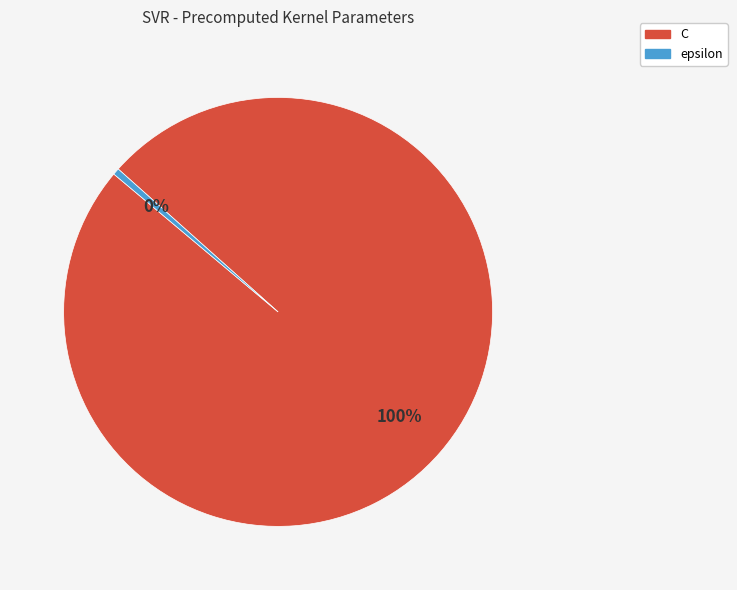

To the nearest percent, what is the average slice percentage?

50%